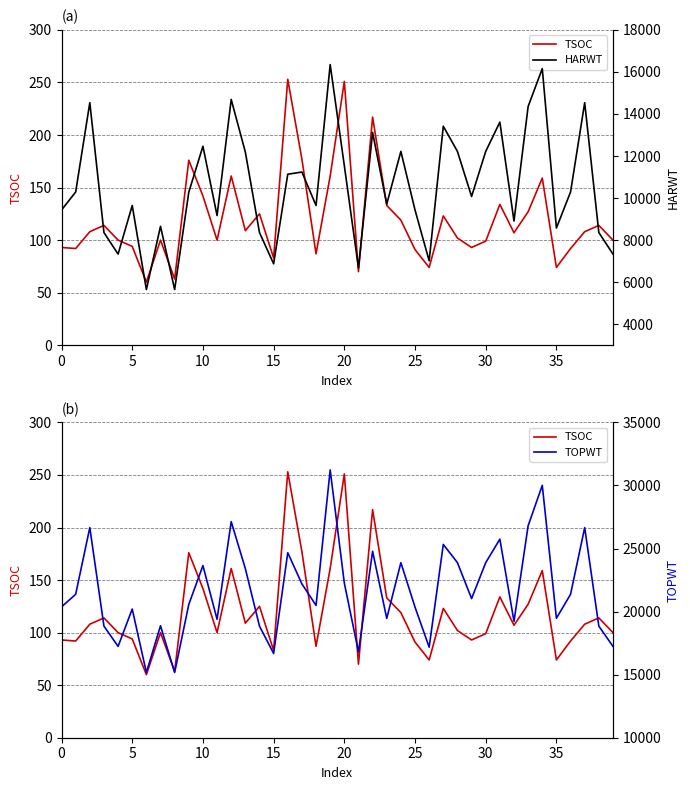

Between 27 and 34, which is larger?

34